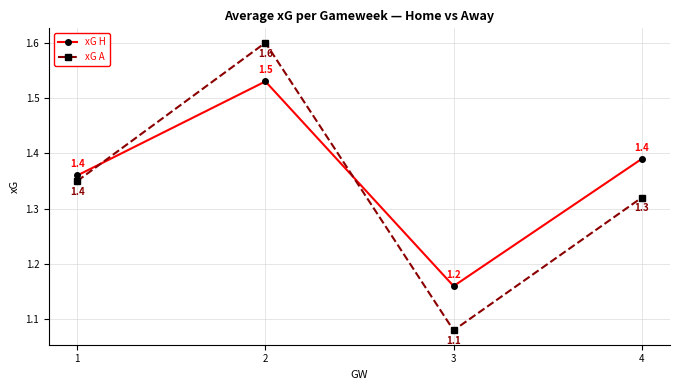

What is the value of the xG A point at the 3rd from the left?

1.1